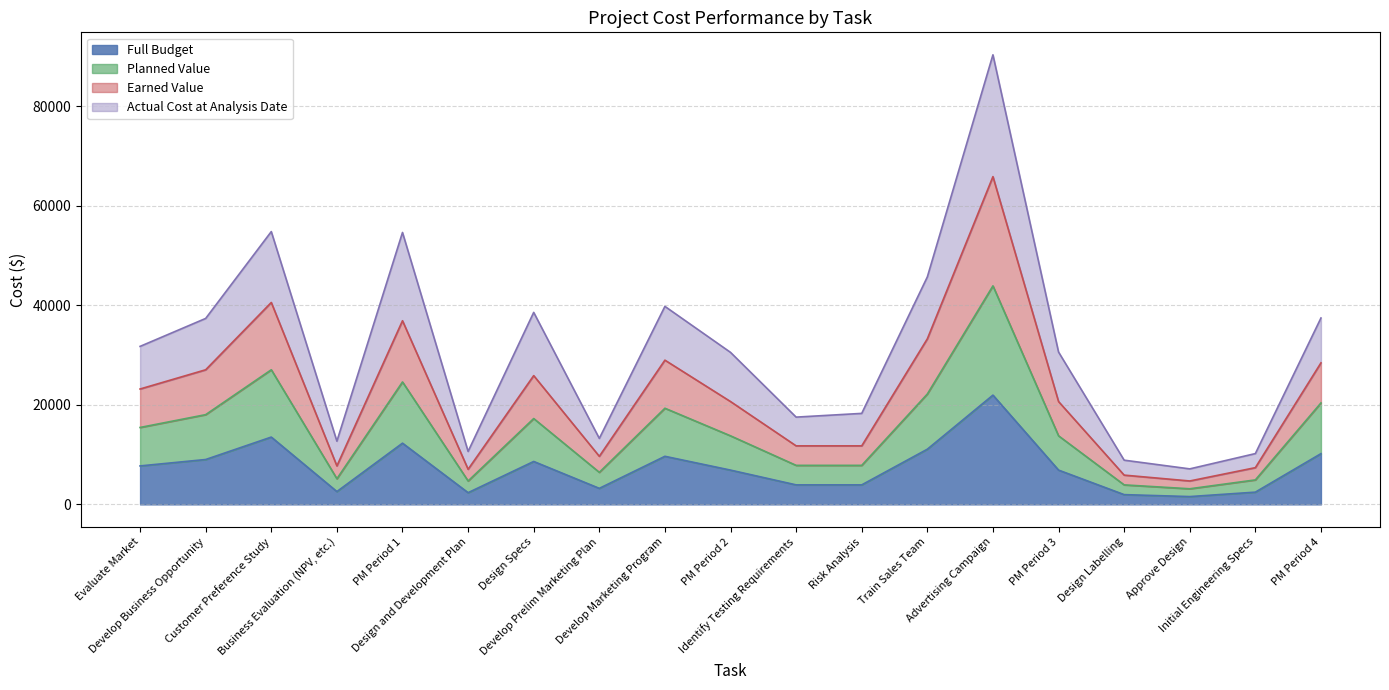

What position from the right is Business Evaluation (NPV, etc.)?

16